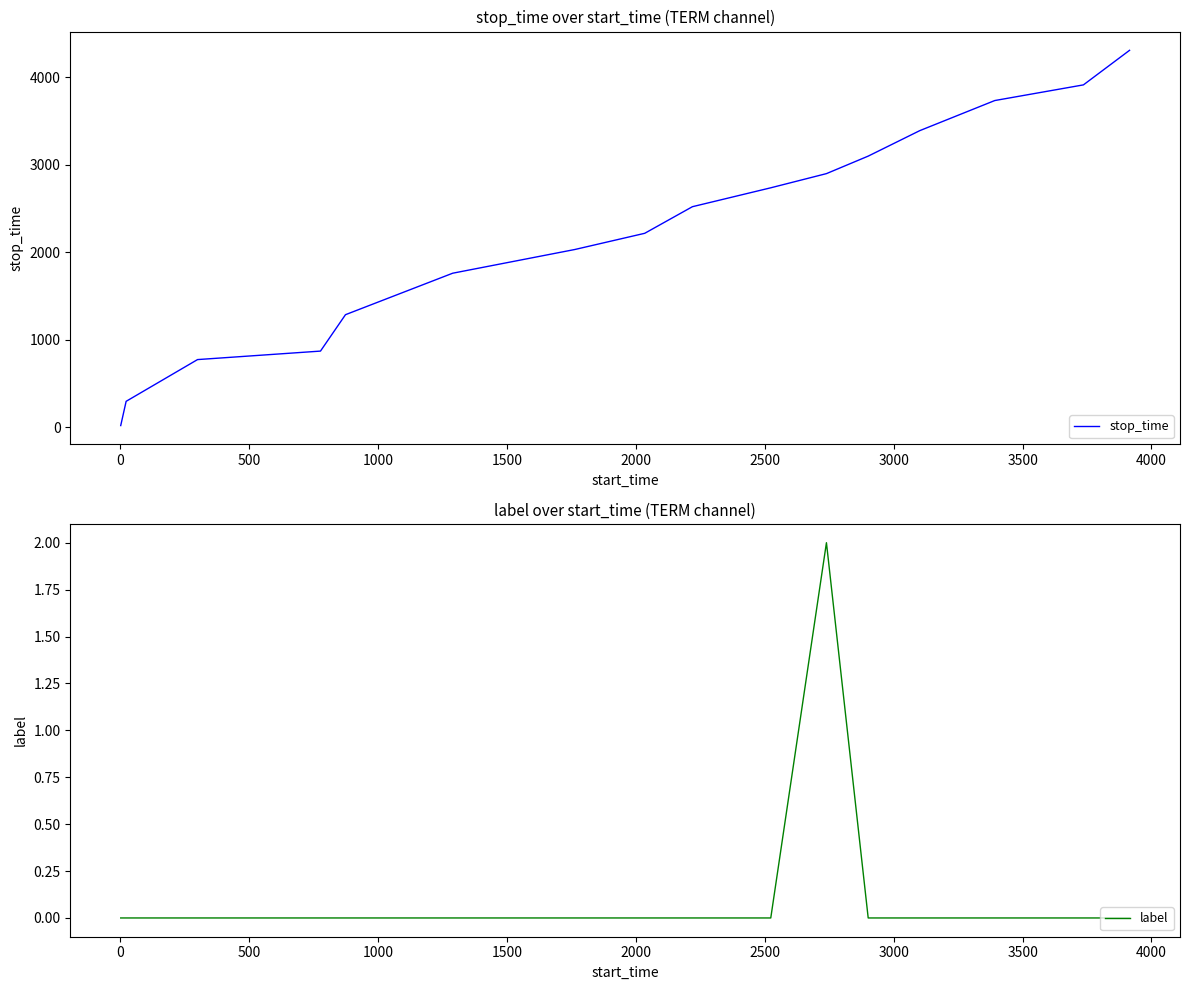

Rank the series by their maximum value, from highest to lowest.

stop_time, label